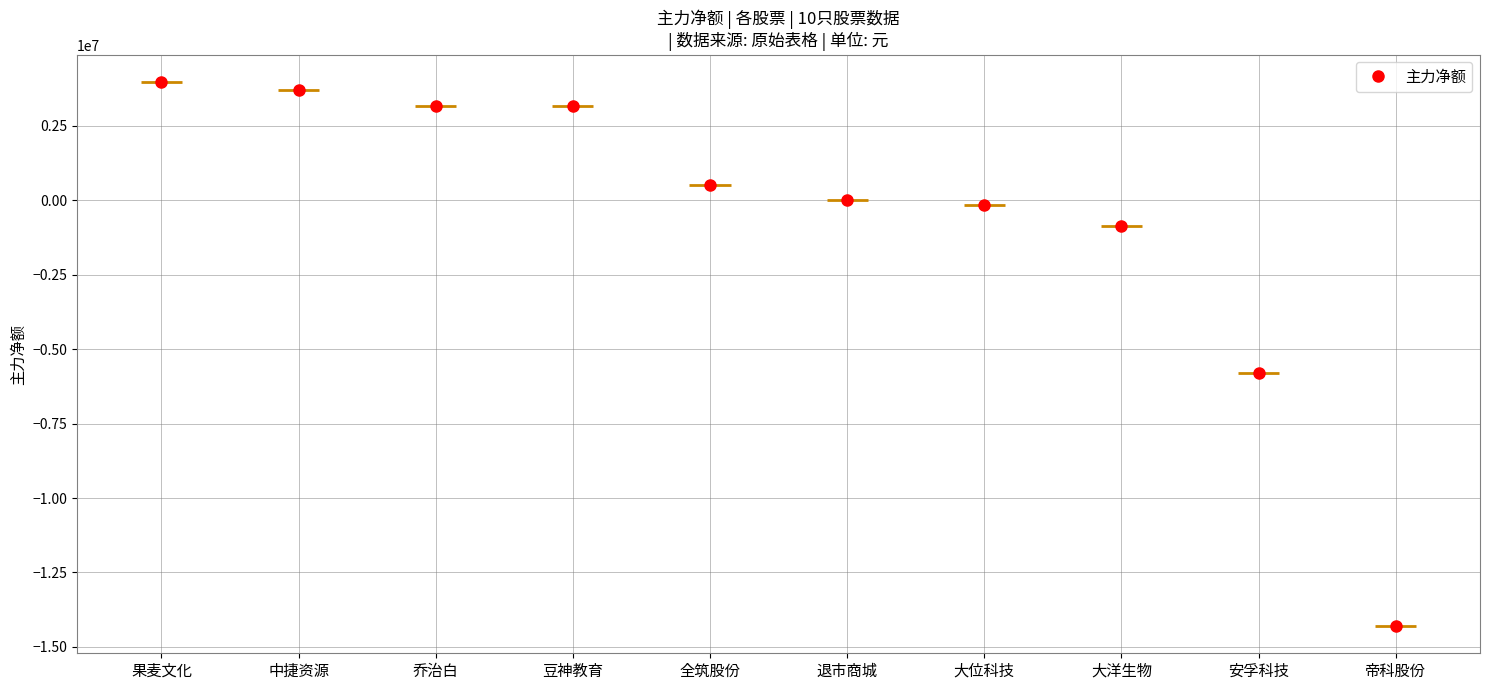

How many lines are shown in the chart?

1